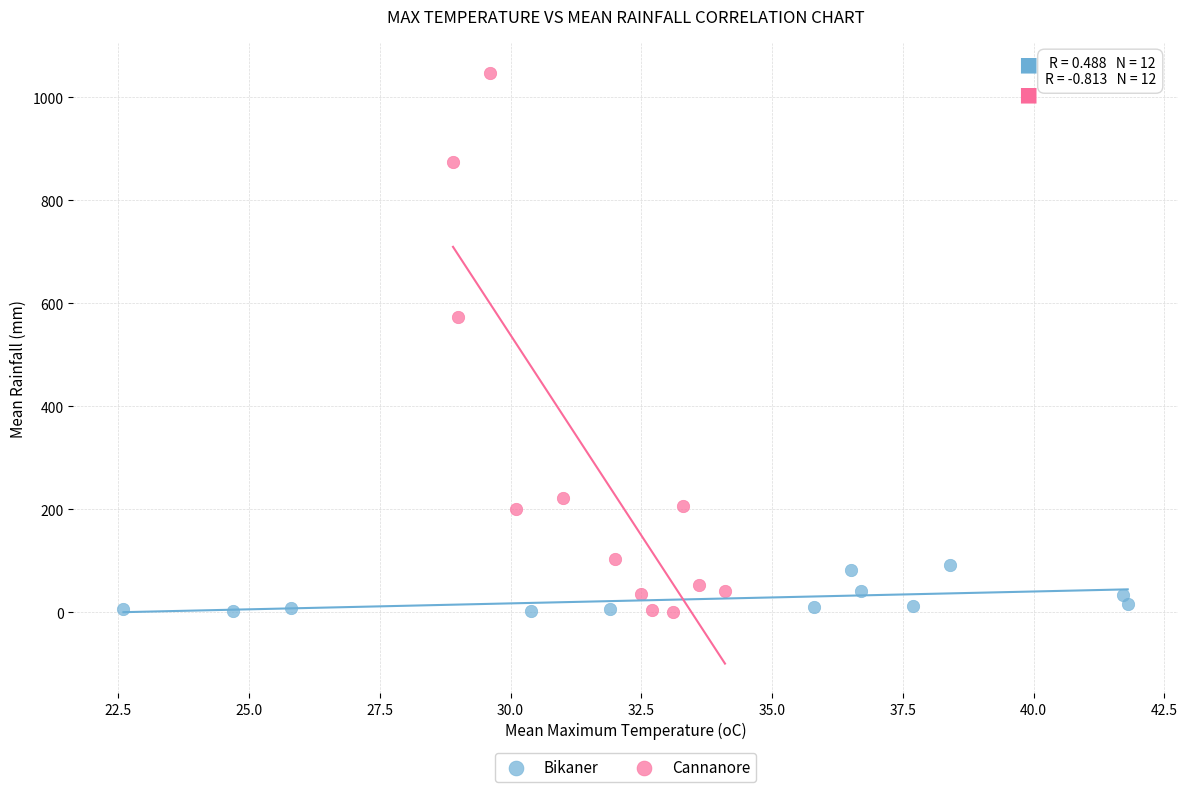

Which series reaches the maximum Y coordinate?

Cannanore